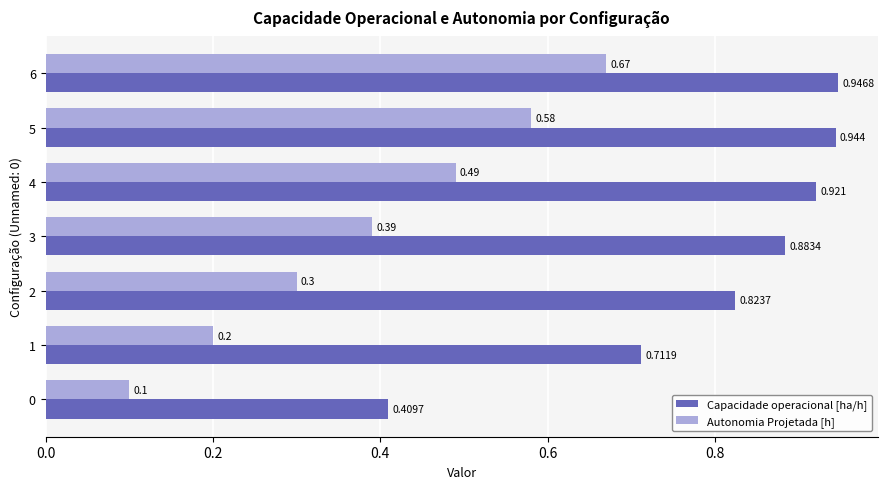

Is the value of Capacidade operacional [ha/h] at 2 greater than the value of Autonomia Projetada [h] at 1?

Yes